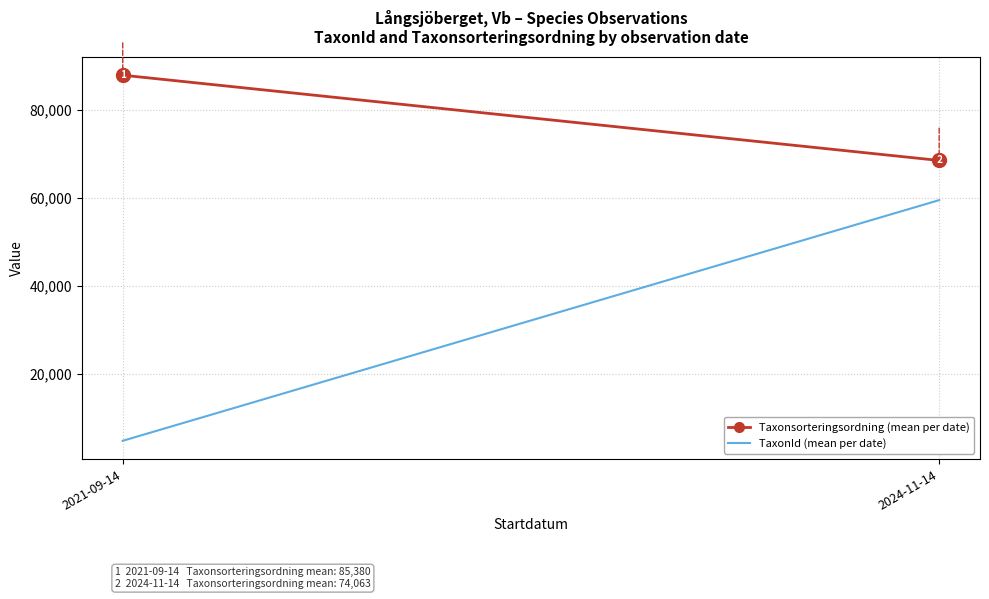

Reading left to right, extract all data points from this chart.

Taxonsorteringsordning (mean per date): 88000.0	68564.4
TaxonId (mean per date): 4671.5	59525.6